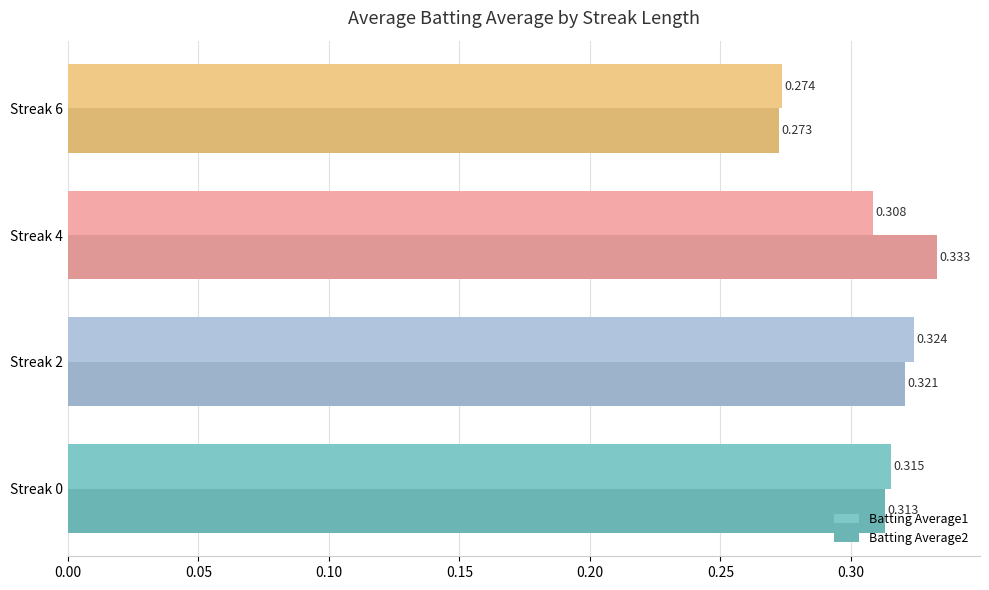

What are all the series names shown in the legend?

Batting Average1, Batting Average2